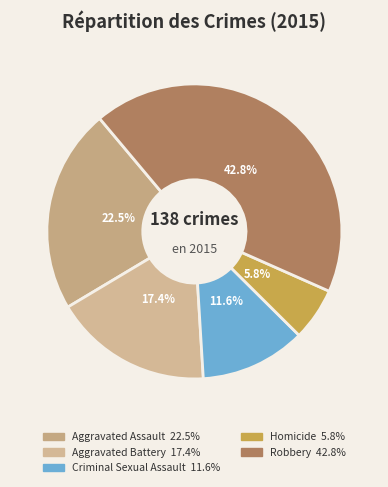

Is it true that Robbery is 43% of the pie?

True